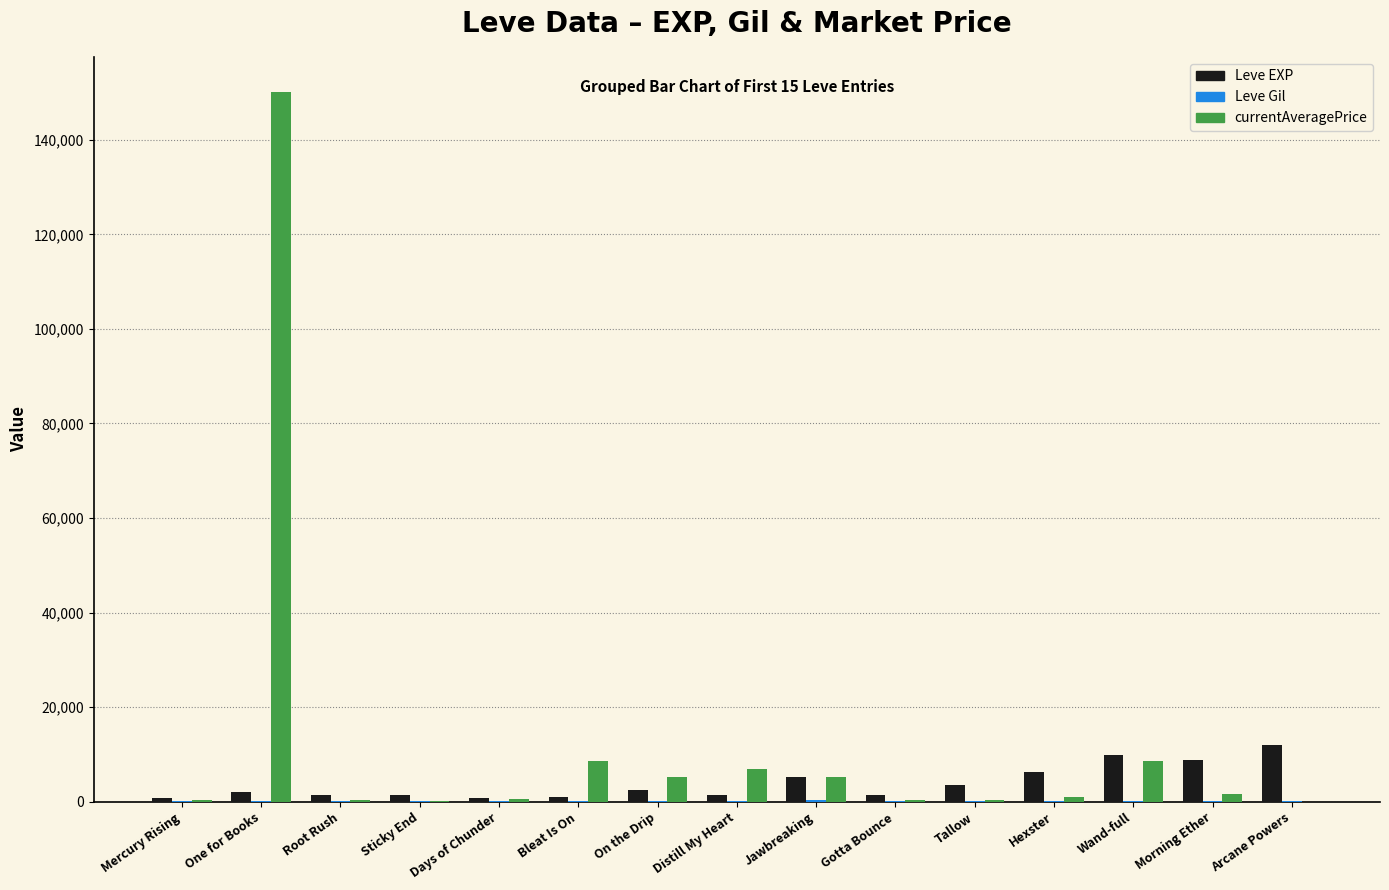

What is the sum of all Leve EXP values?

58660